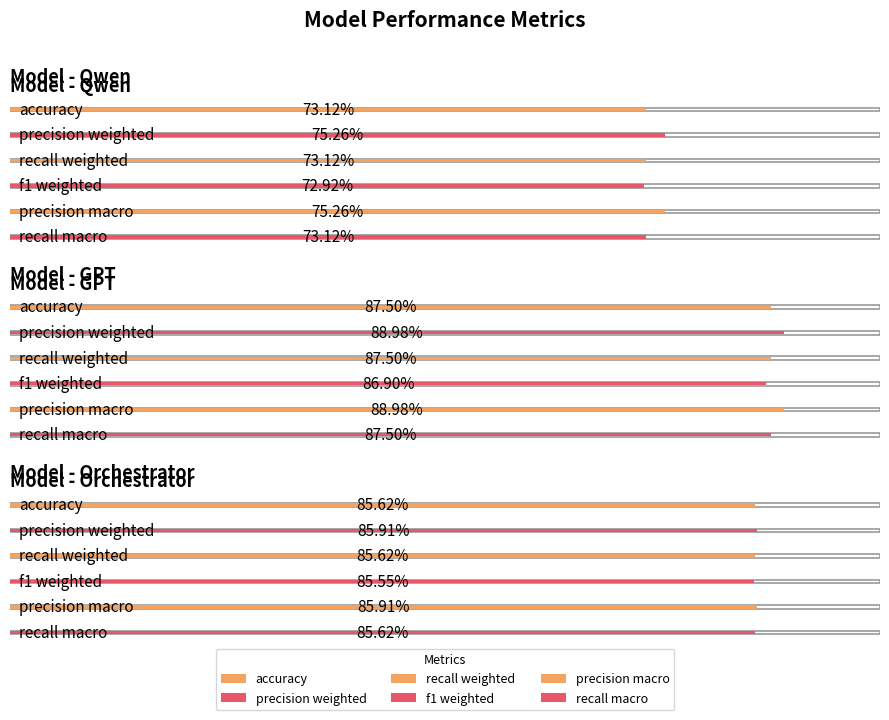

Between Qwen and Orchestrator, which series saw the biggest shift?

f1_weighted